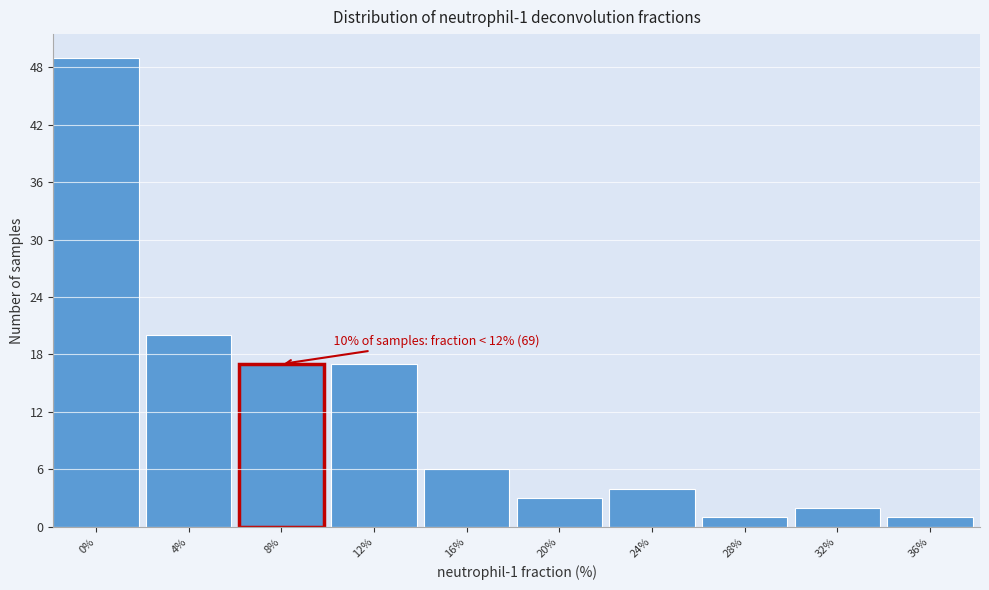

Reading right to left, what are all the values shown in this chart?

36%=1	32%=2	28%=1	24%=4	20%=3	16%=6	12%=17	8%=17	4%=20	0%=49